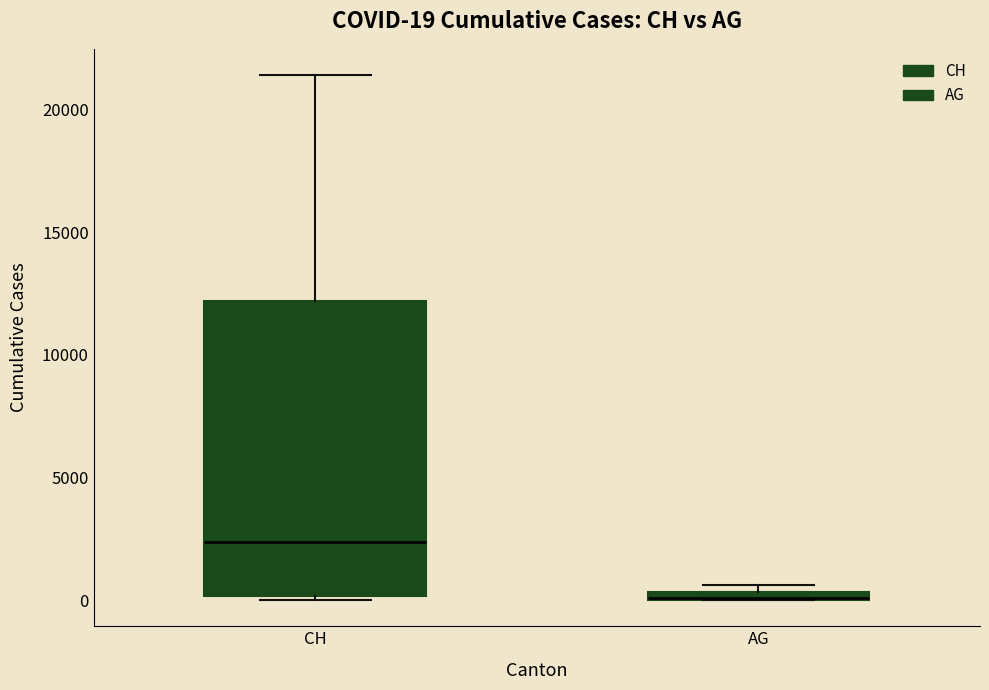

Comparing the boxes themselves (not the whiskers), which one is the tallest?

CH